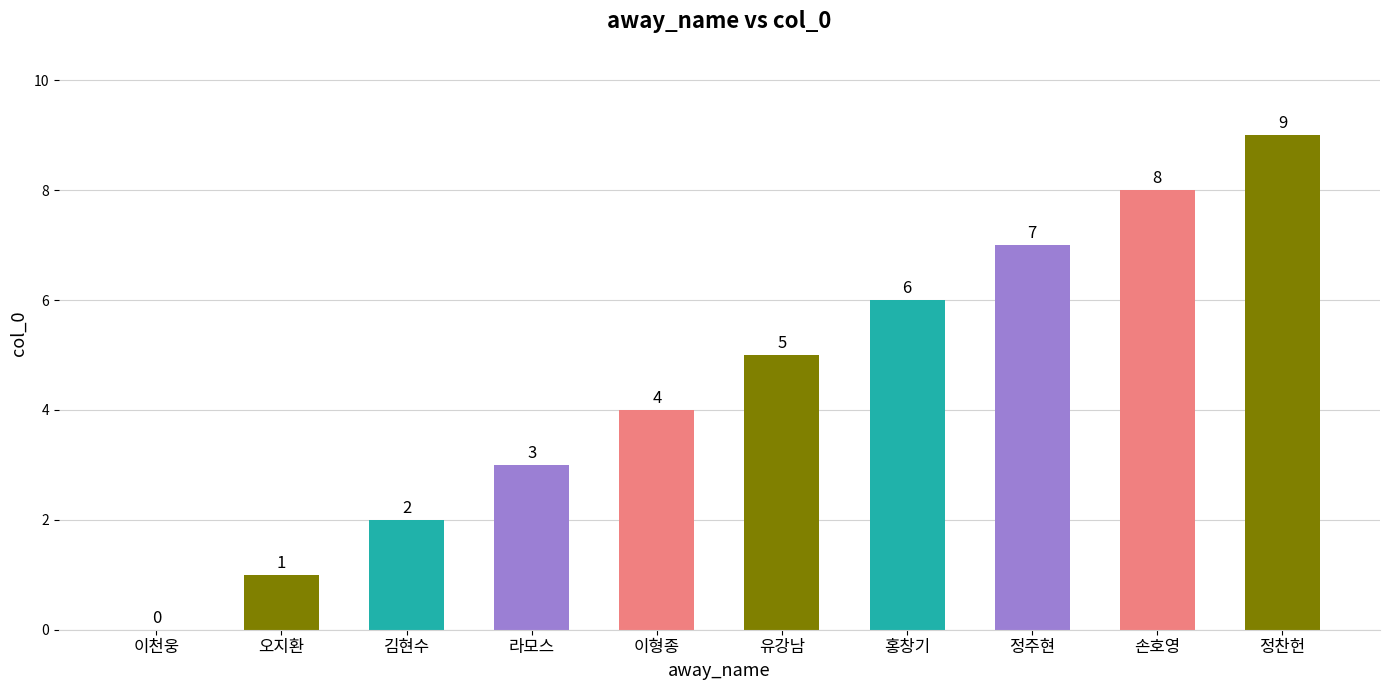

Reading left to right, what are all the values shown in this chart?

이천웅=0	오지환=1	김현수=2	라모스=3	이형종=4	유강남=5	홍창기=6	정주현=7	손호영=8	정찬헌=9